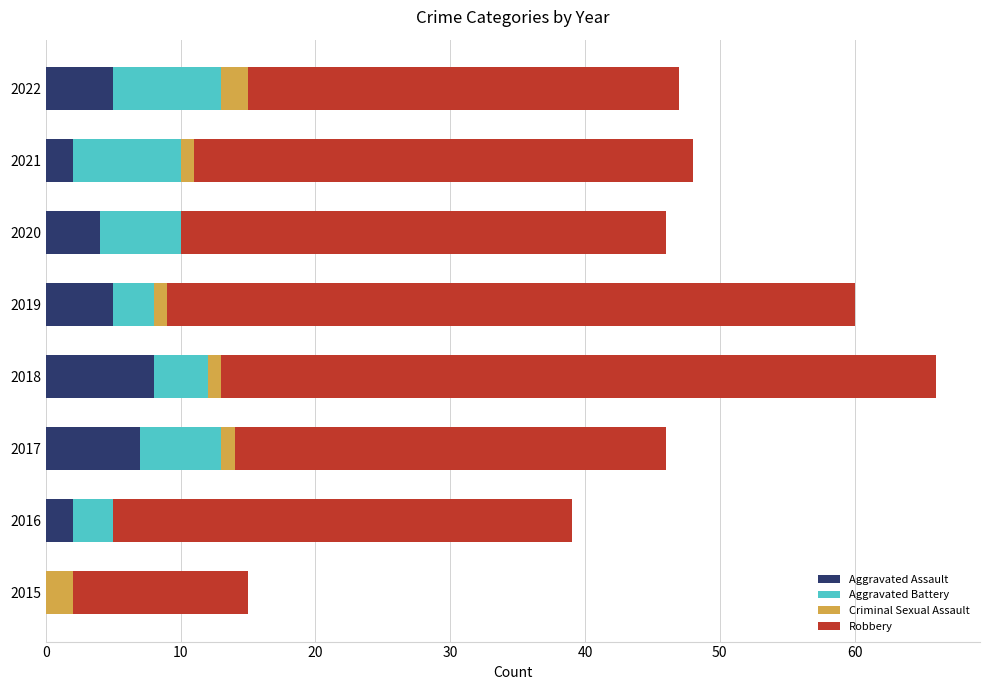

True or false: Aggravated Assault has a value of 5 at 2019.

True